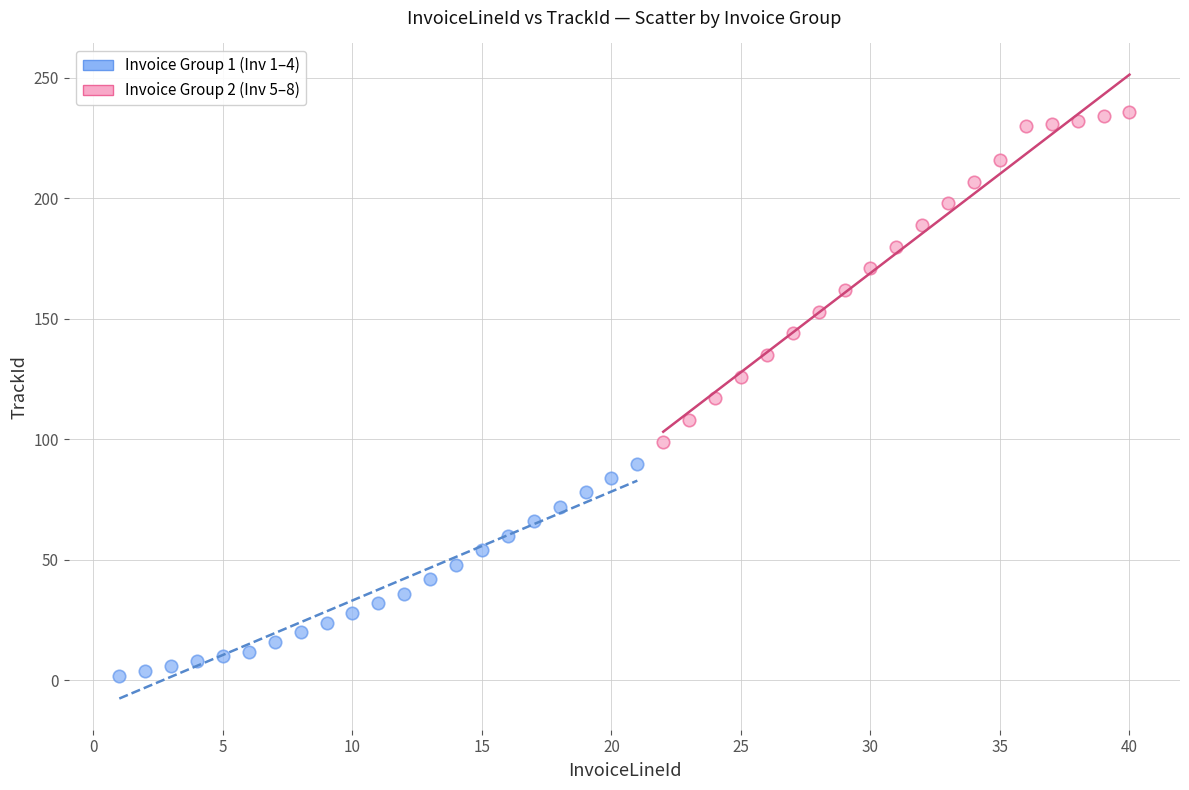

What are all the series names shown in the legend?

Invoice Group 1 (Inv 1–4), Invoice Group 2 (Inv 5–8)